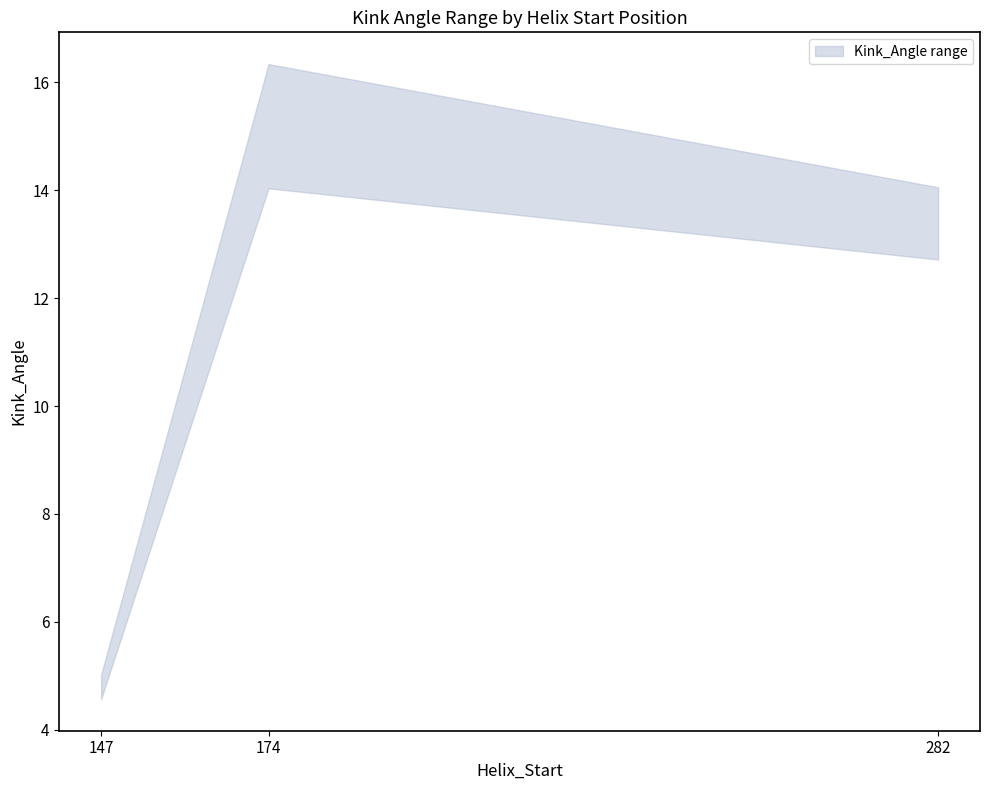

What is the total value across all series at 282?

26.8